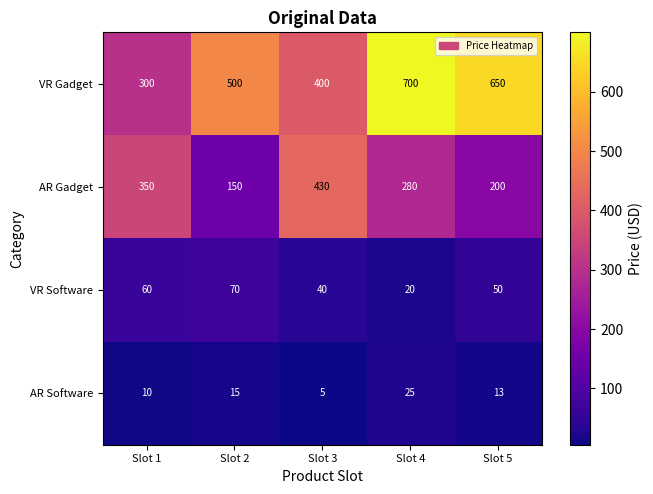

What is the difference between the highest and lowest values at Slot 5?

637